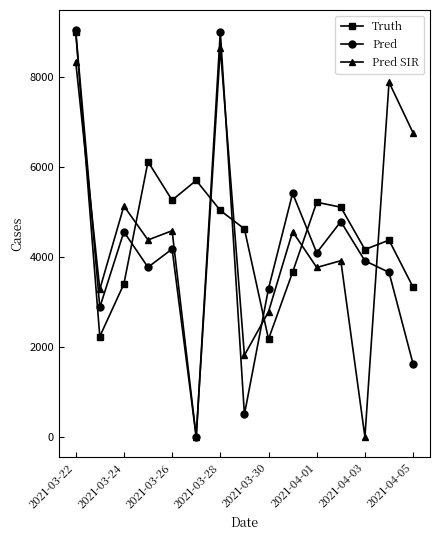

What is the maximum value shown in the chart?

9029.3